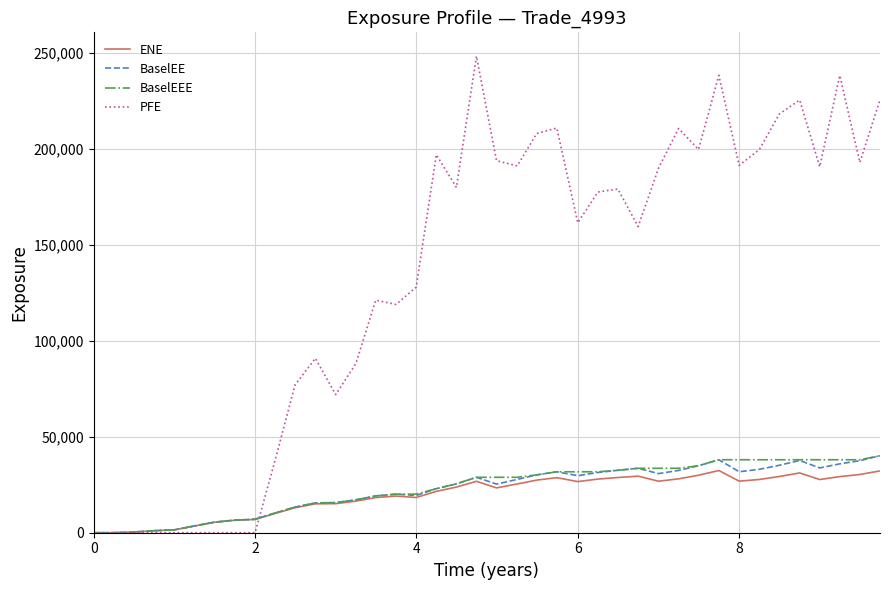

True or false: PFE has more than 0 points higher than both neighbors.

True